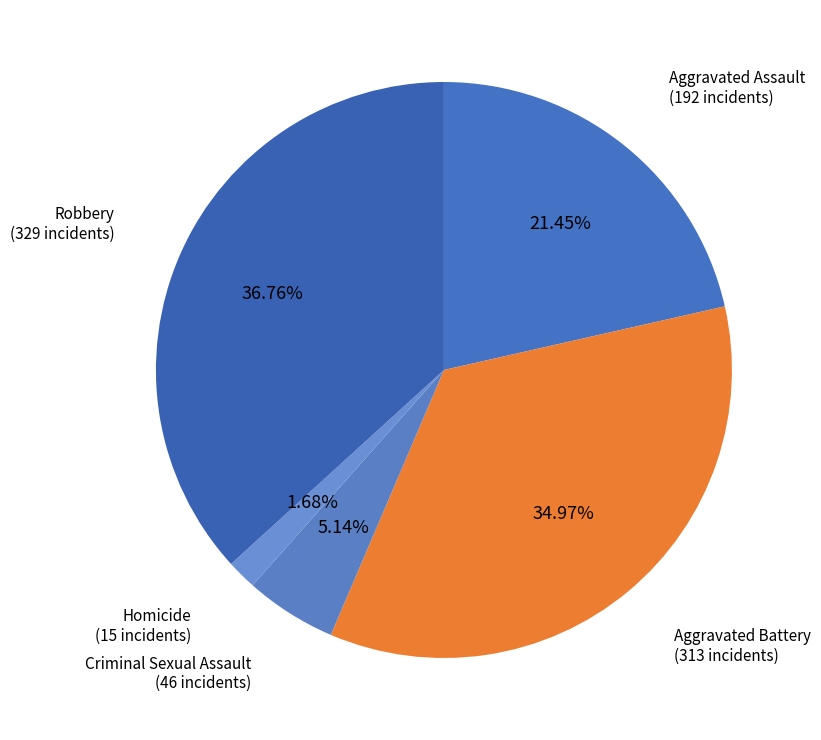

Is there any slice that represents more than half of the pie?

No